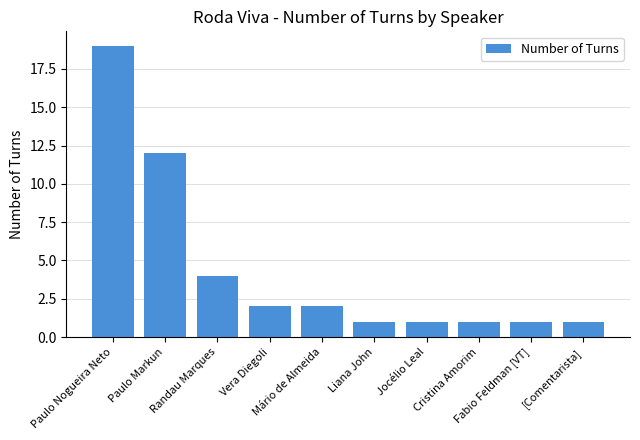

Count the number of categories in the chart.

10